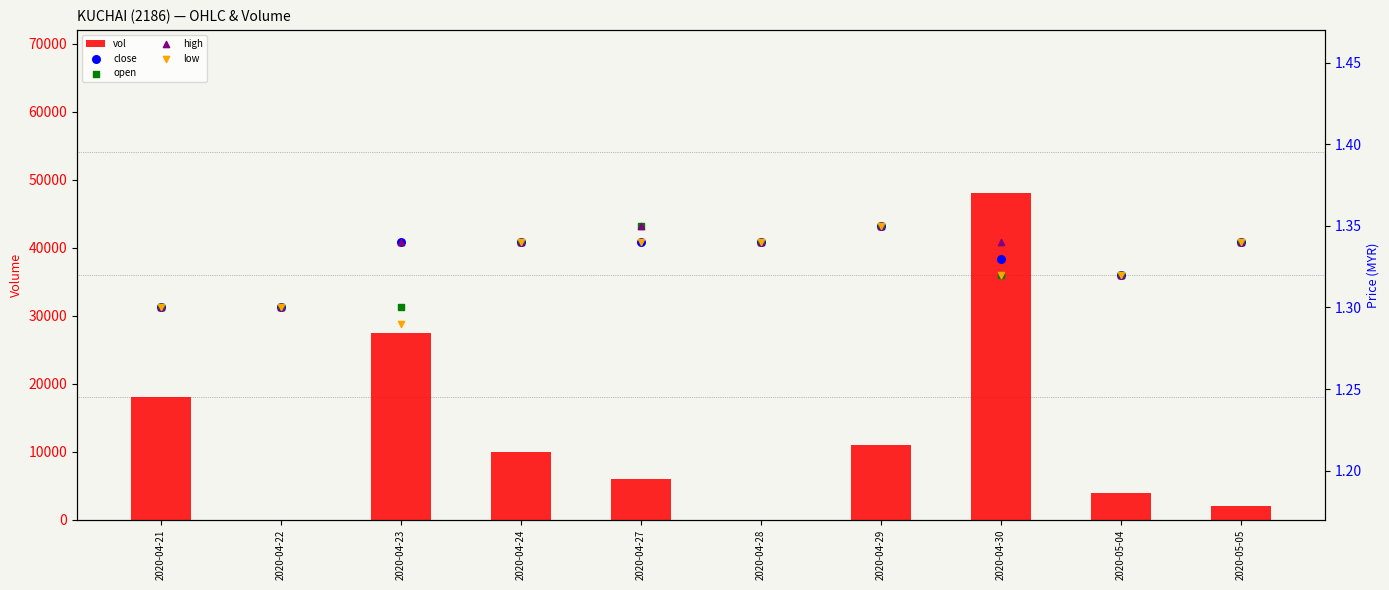

Which series has the largest total across all categories?

vol